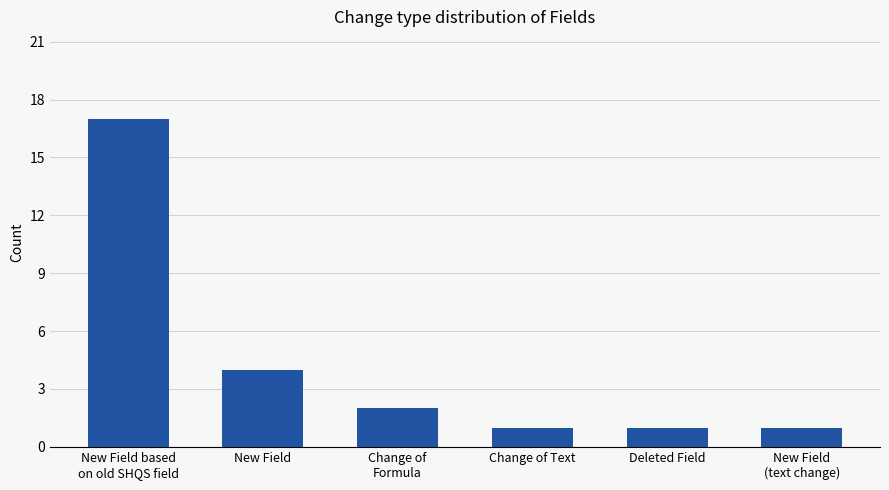

What is the approximate value at New Field?

4